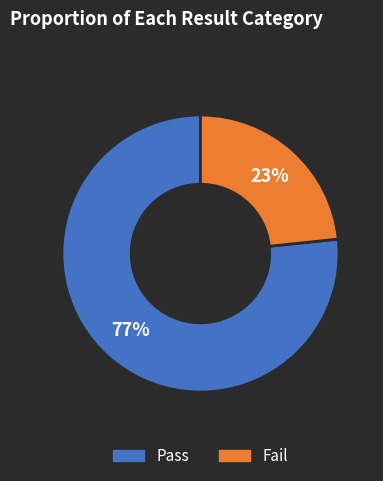

To the nearest percent, what percentage of the pie is Fail?

23%